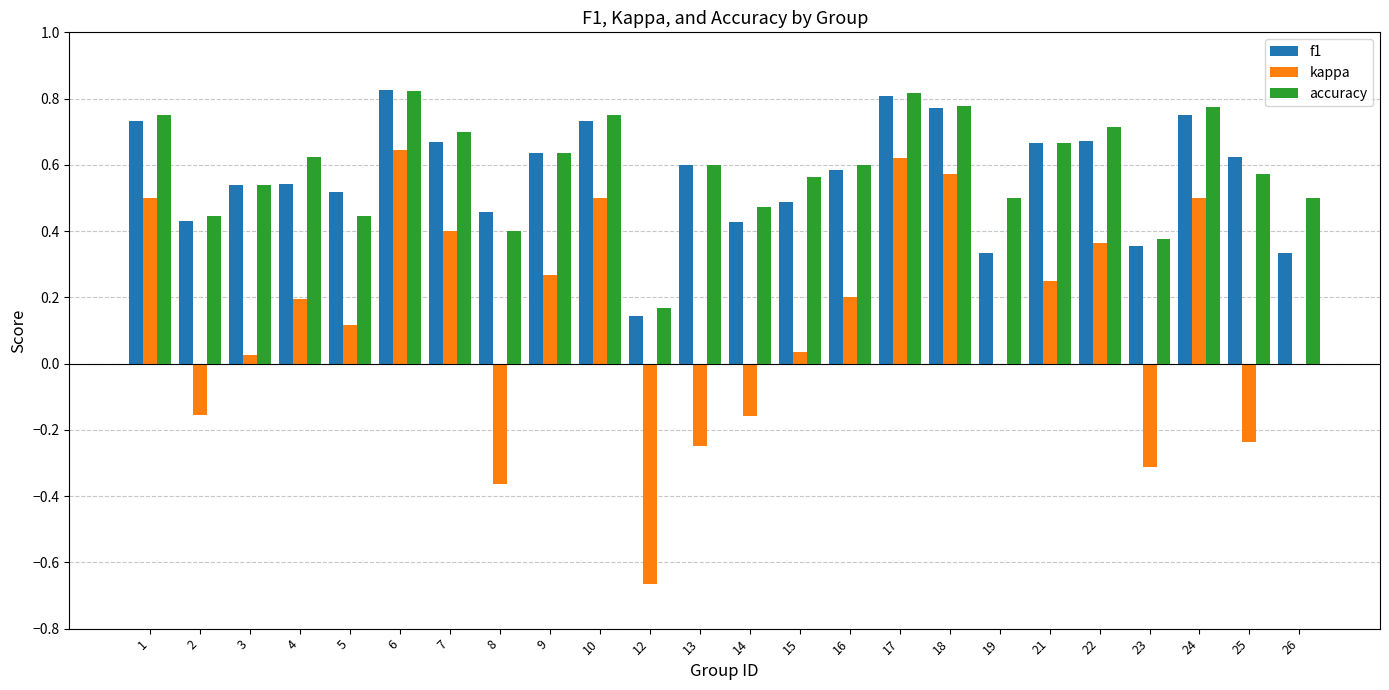

What is the total value across all series at 16?

1.4